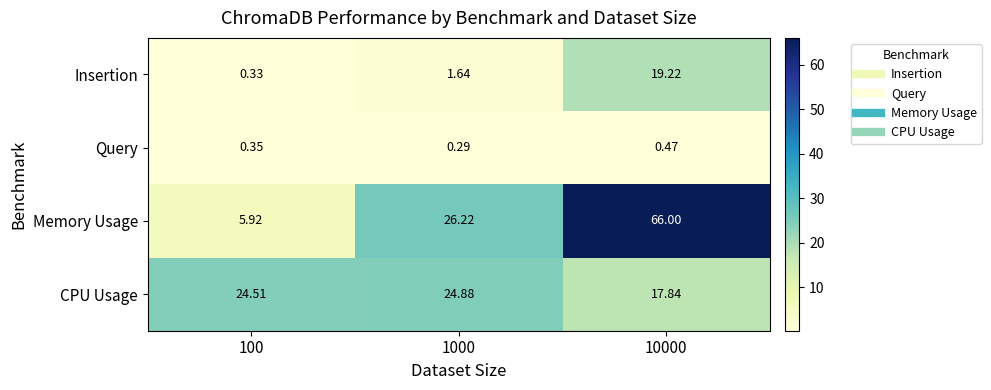

At 10000, list the series in order from largest to smallest.

Memory Usage, Insertion, CPU Usage, Query